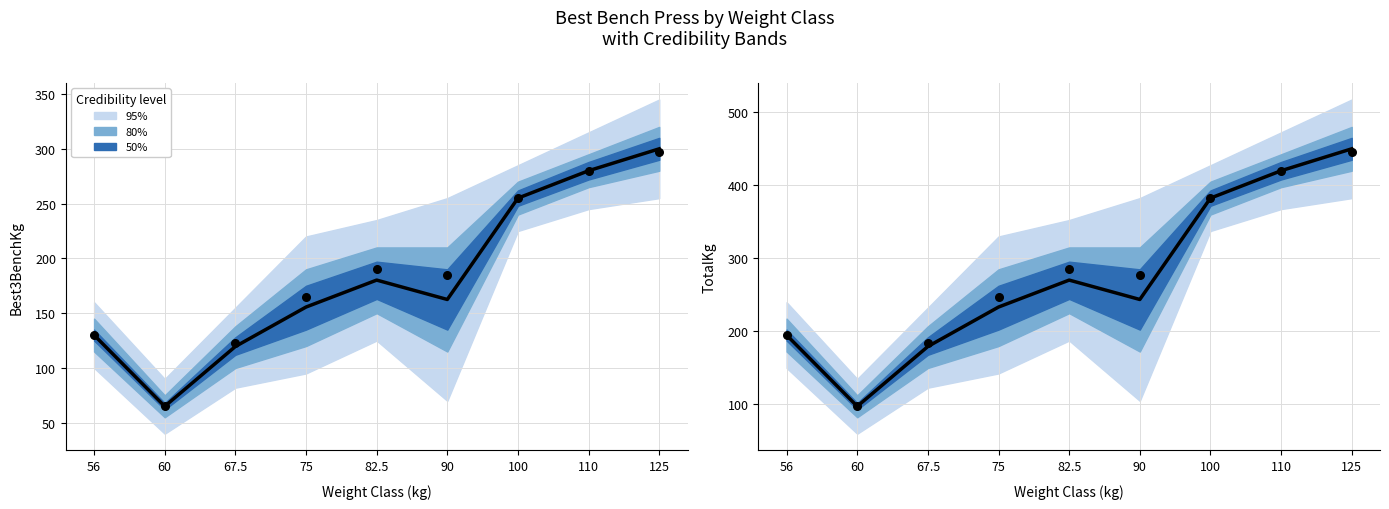

Which series has the largest total across all categories?

Observed